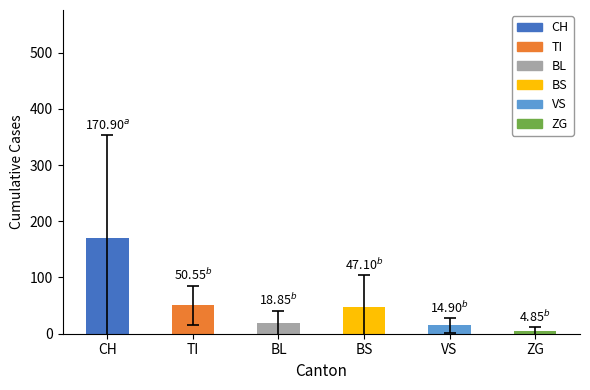

Where is the data nearest to the value 87?

TI